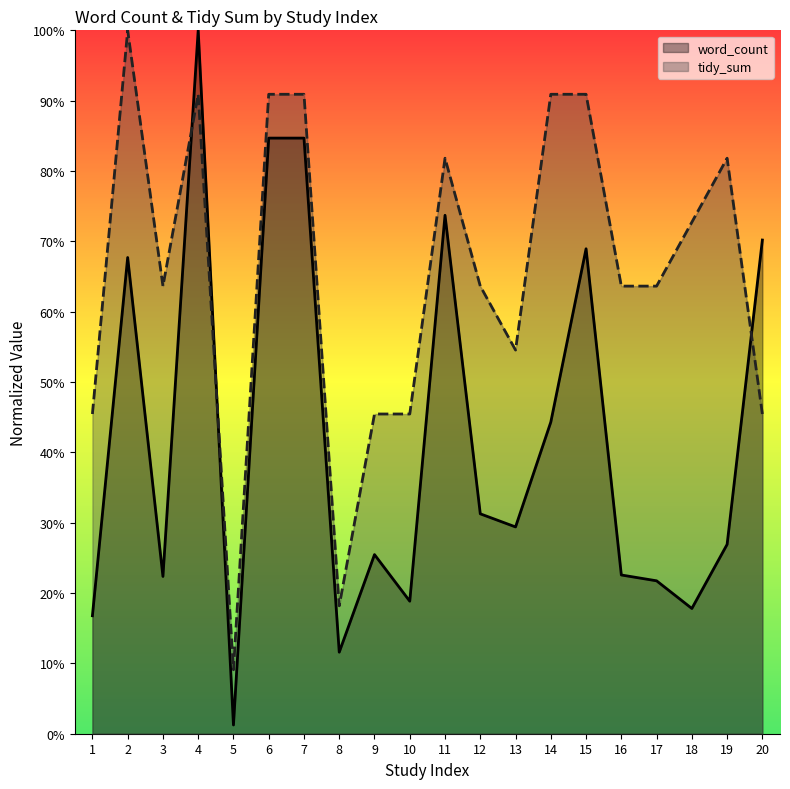

What is the sum of the word_count values at 16 and 9?

48.0